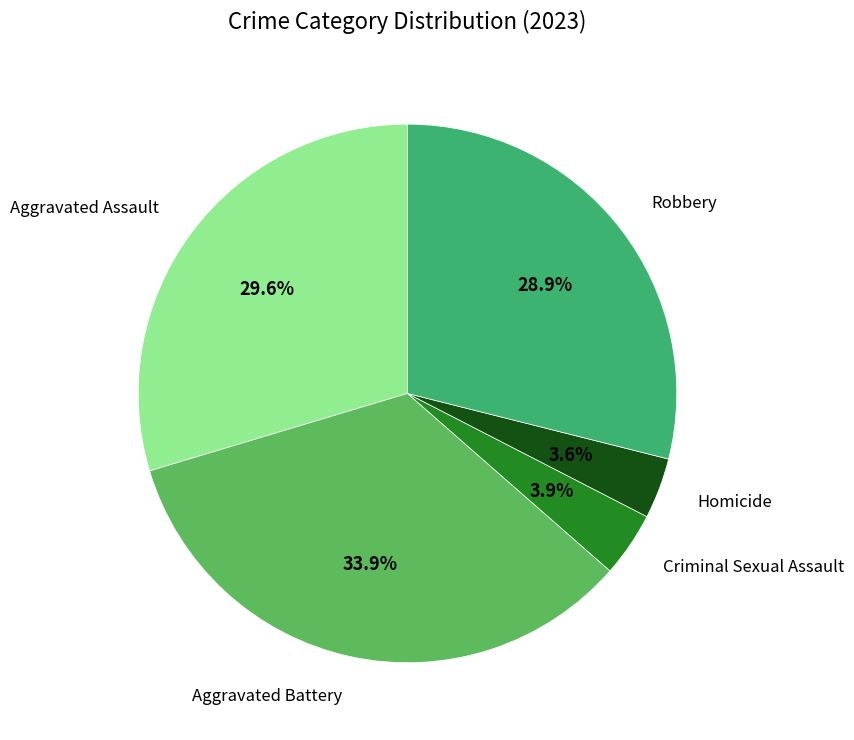

How many slices are in this pie chart?

5